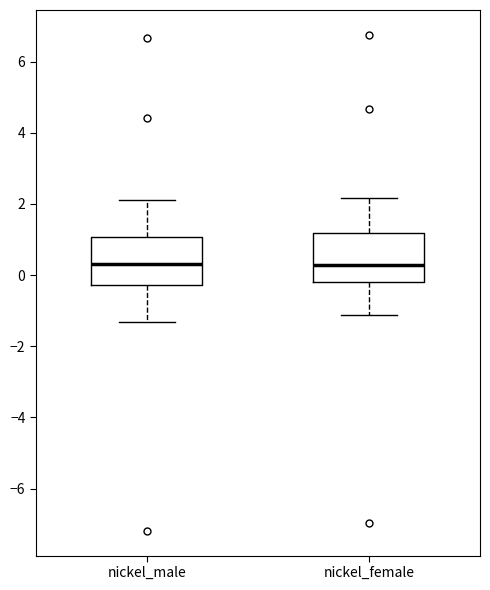

Reading left to right, read every box against the y-axis: the position of its median line, the range the box covers, and the ends of its whiskers. The values are not printed on the chart, so give them approximately, as read against the axis.

nickel_male: median 0.4, box -0.2 to 1.0, whiskers -1.4 to 2.2
nickel_female: median 0.2, box -0.2 to 1.2, whiskers -1.2 to 2.2